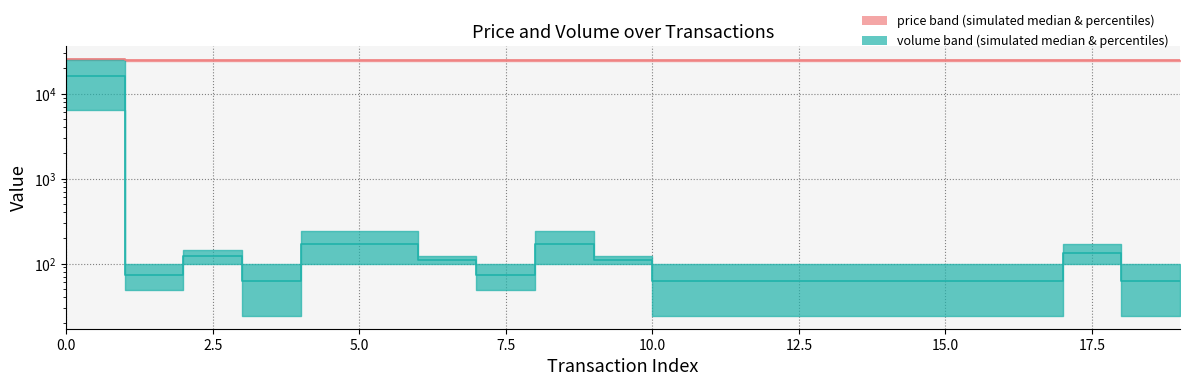

Read the price median value at 9.

24625.0